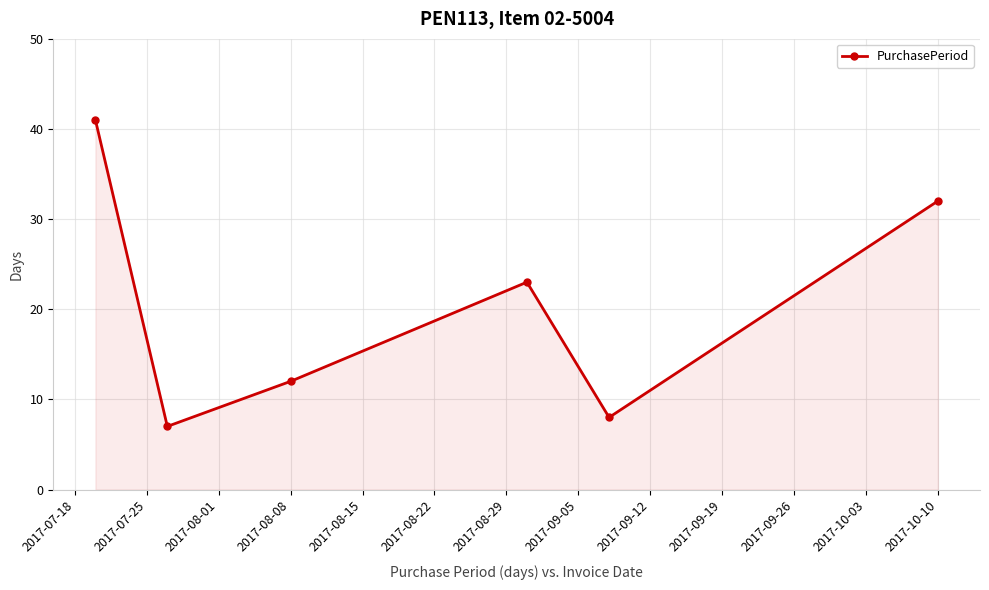

Does the chart have visible grid lines?

Yes